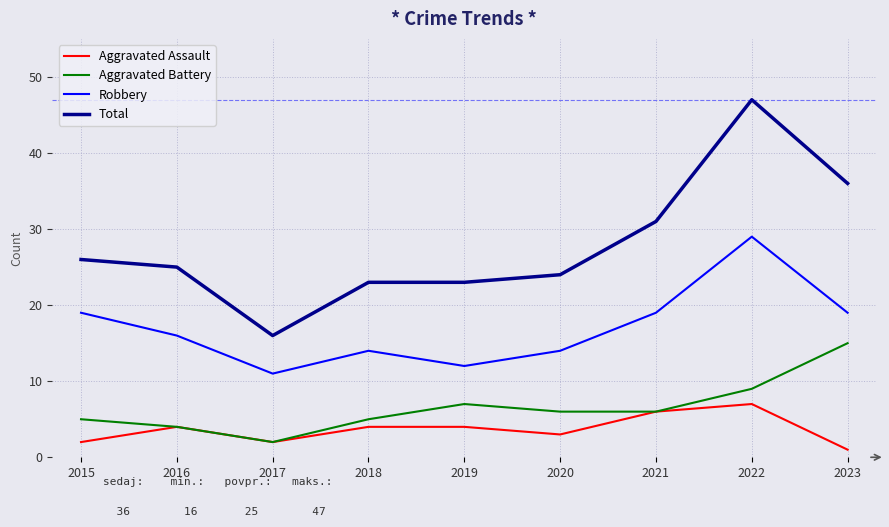

Which series has the widest spread of values?

Total